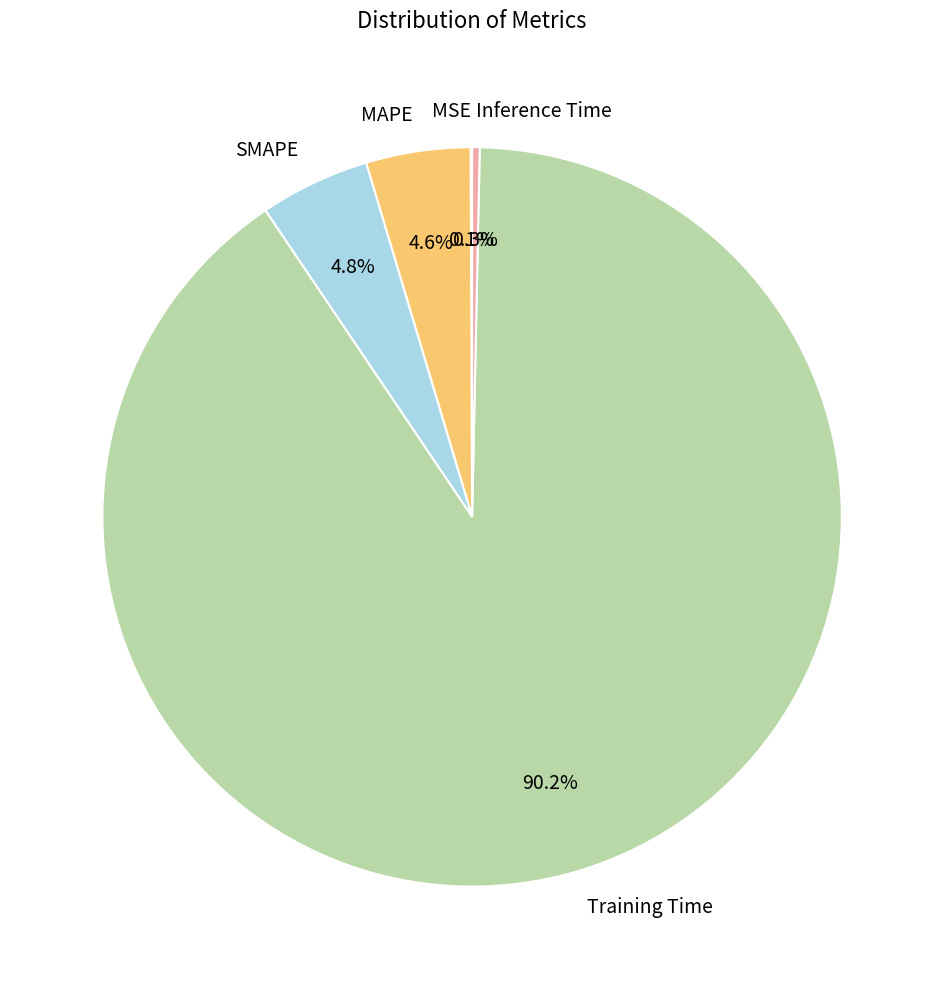

Is there any slice that represents more than half of the pie?

Yes